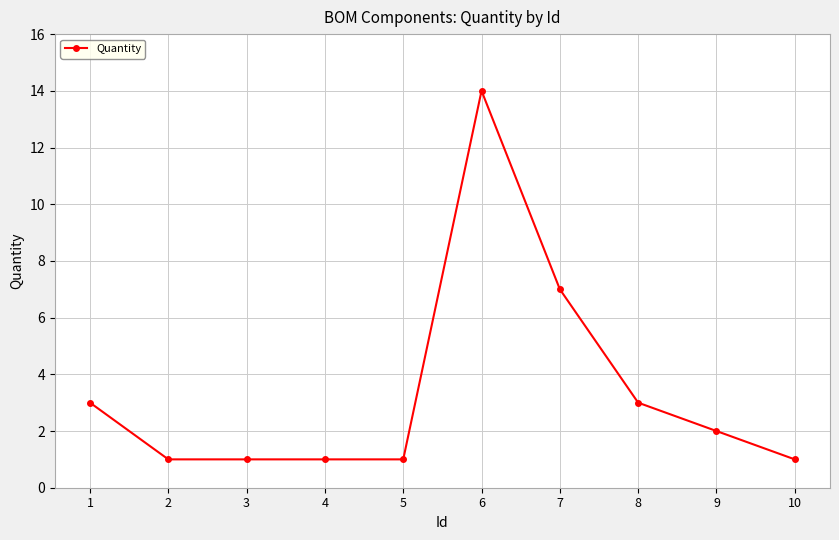

Reading right to left, extract all data points from this chart.

10=1	9=2	8=3	7=7	6=14	5=1	4=1	3=1	2=1	1=3